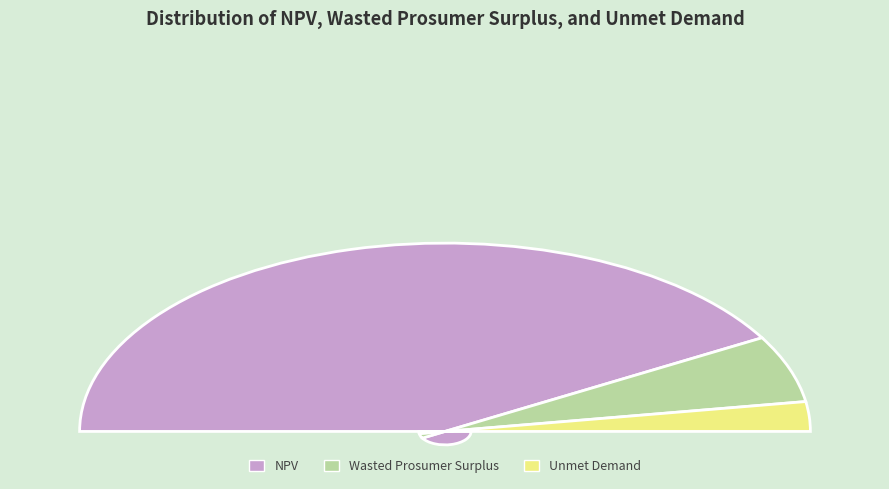

Count the number of slices in the pie.

3